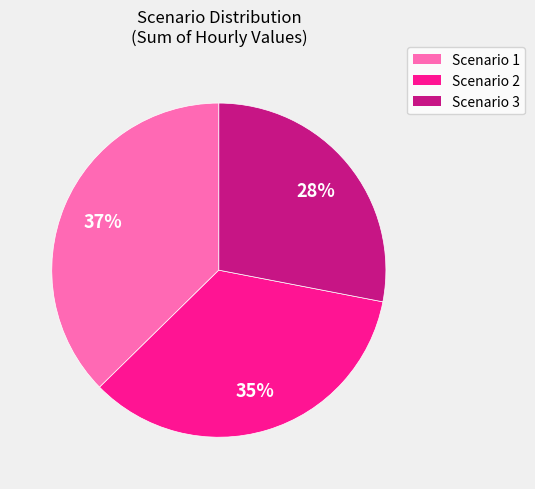

What is the ratio of the value at Scenario 2 to the value at Scenario 1?

0.9